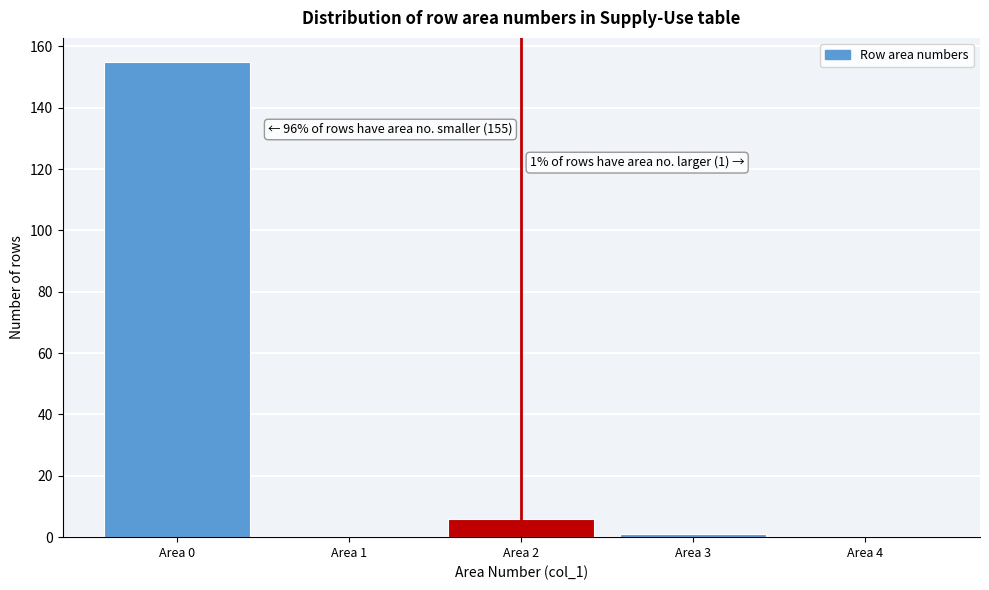

Reading left to right, list all the values displayed in this chart.

Area 0=155	Area 1=0	Area 2=6	Area 3=1	Area 4=0